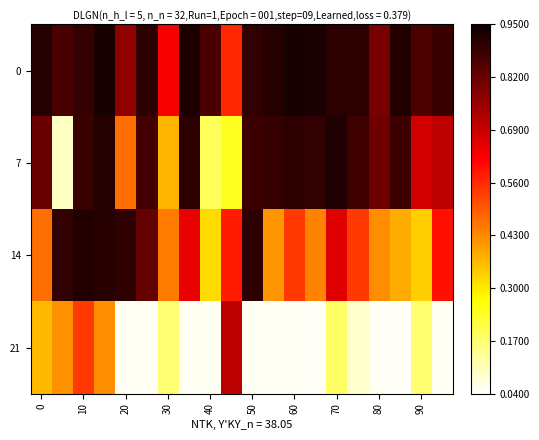

Rank the series by their average value, from lowest to highest.

21, 14, 7, 0